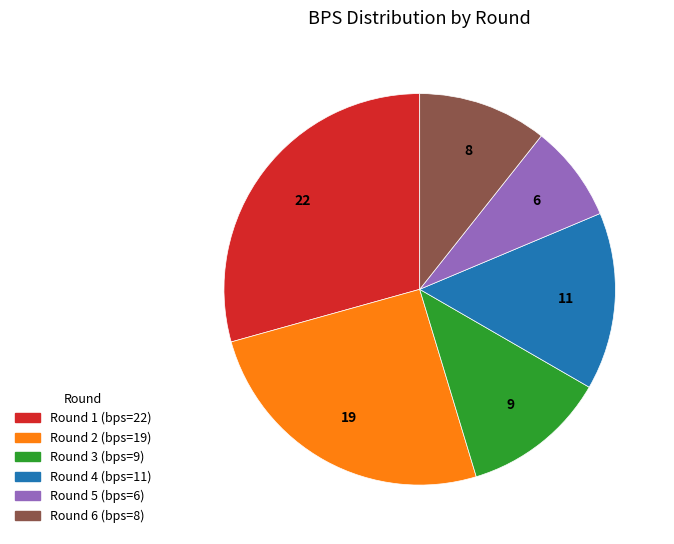

Is there a majority slice in this chart?

No